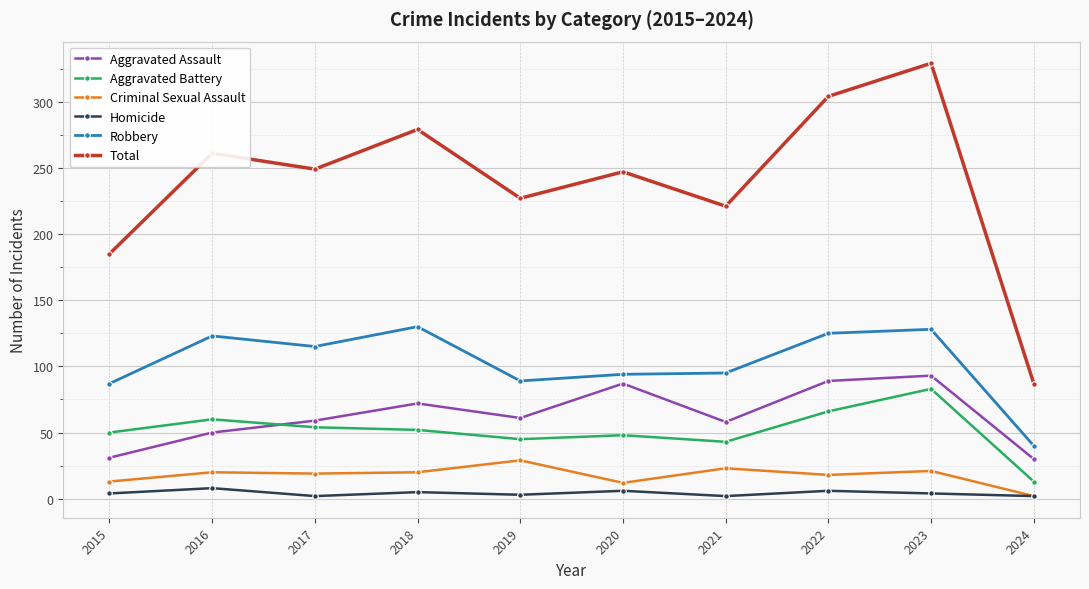

At which category is the sum across all series the highest?

2023